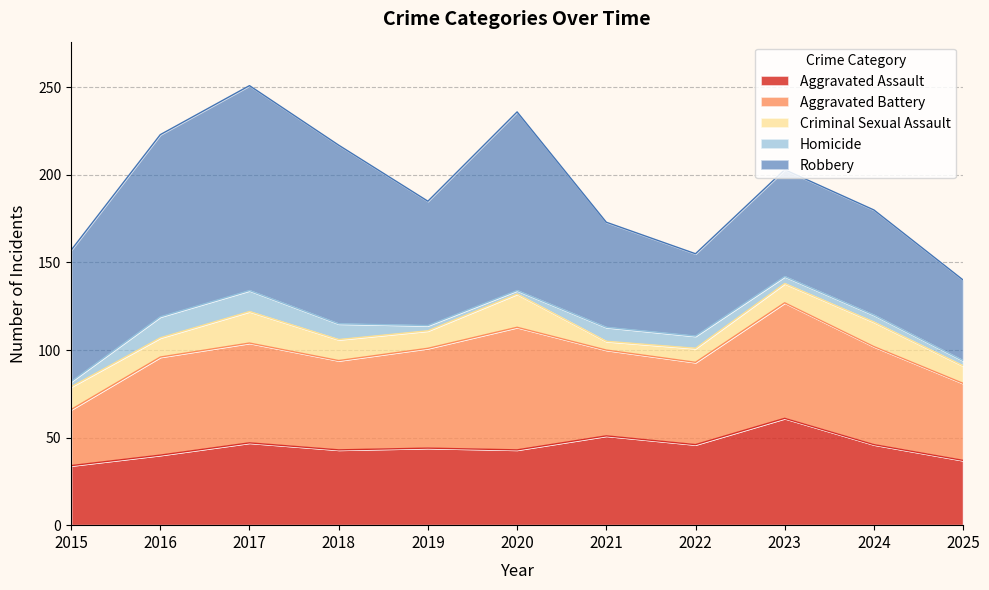

Reading right to left, transcribe all the data shown in this chart.

Aggravated Assault: 2025=37	2024=46	2023=61	2022=46	2021=51	2020=43	2019=44	2018=43	2017=47	2016=40	2015=34
Aggravated Battery: 2025=44	2024=56	2023=66	2022=47	2021=49	2020=70	2019=57	2018=51	2017=57	2016=56	2015=32
Criminal Sexual Assault: 2025=10	2024=14	2023=11	2022=8	2021=5	2020=19	2019=10	2018=12	2017=18	2016=11	2015=13
Homicide: 2025=3	2024=4	2023=4	2022=7	2021=8	2020=2	2019=3	2018=9	2017=12	2016=12	2015=3
Robbery: 2025=46	2024=60	2023=61	2022=47	2021=60	2020=102	2019=71	2018=102	2017=117	2016=104	2015=75